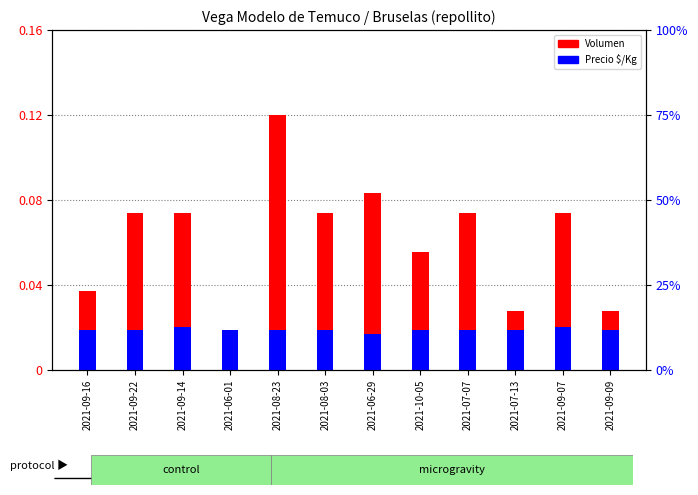

What is the difference between the maximum and second lowest values in the Volumen series?

0.1